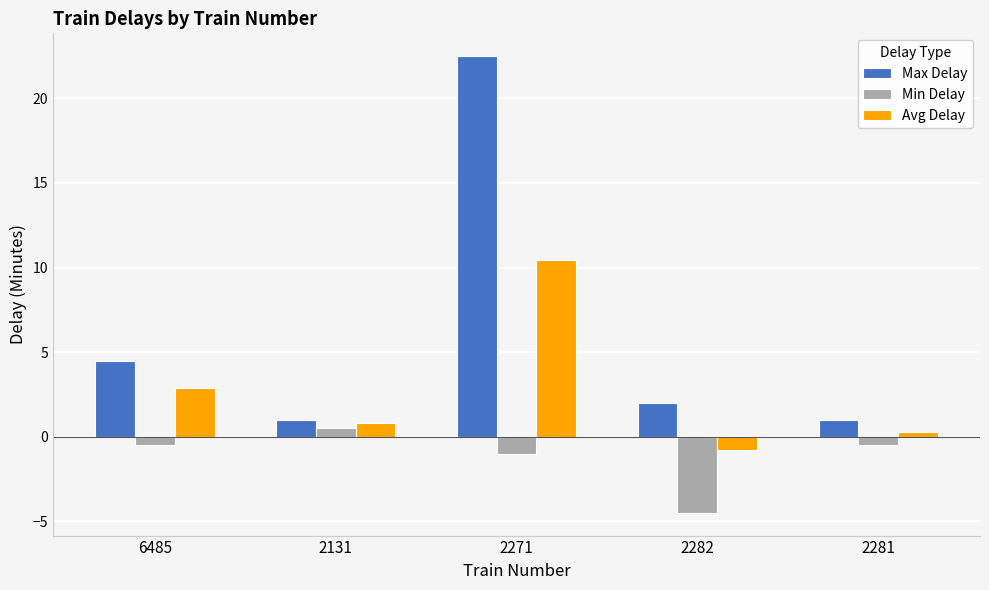

The value of Max Delay at 2131 is 1.0. True or false?

True